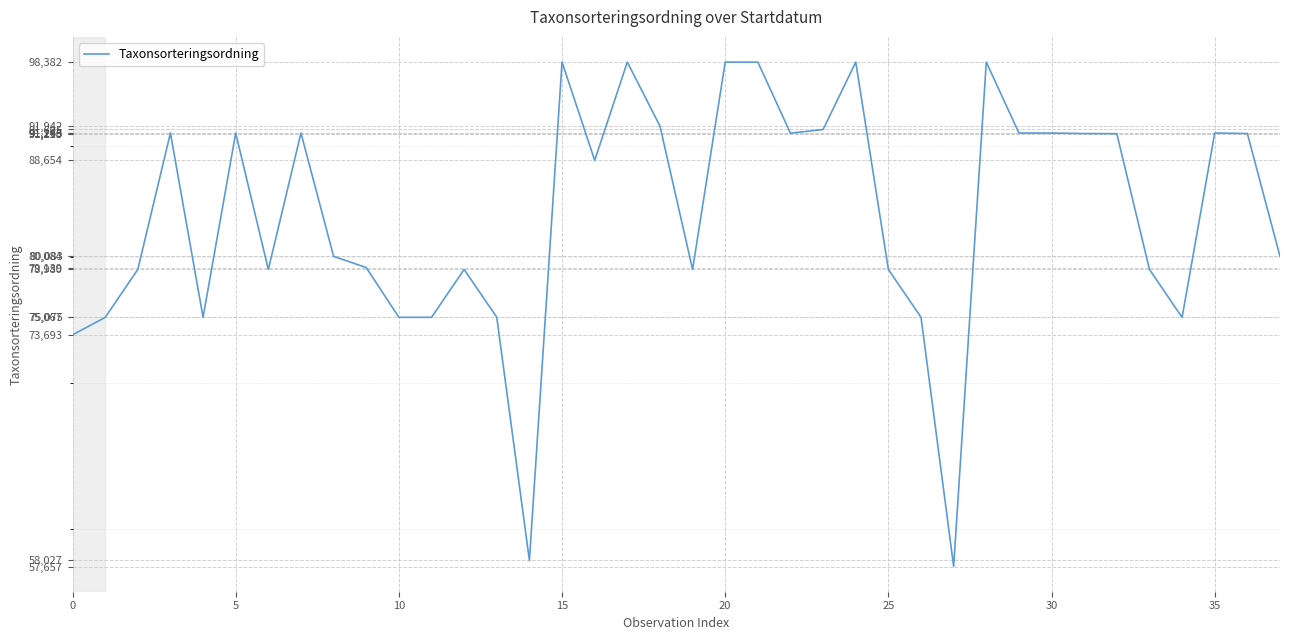

Between 15 and 17, which is larger?

15